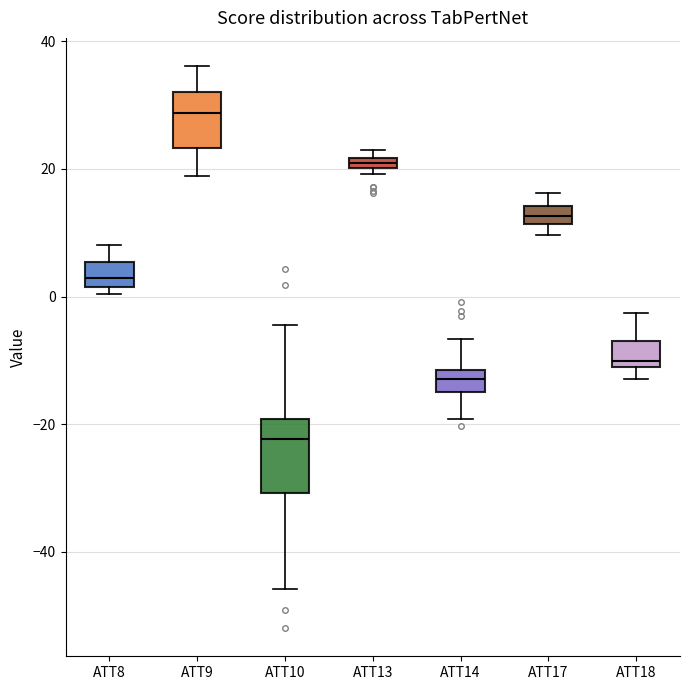

Where does the upper whisker of the box for ATT9 end on the y-axis? The values are not printed on the chart, so give them approximately, as read against the axis.

36